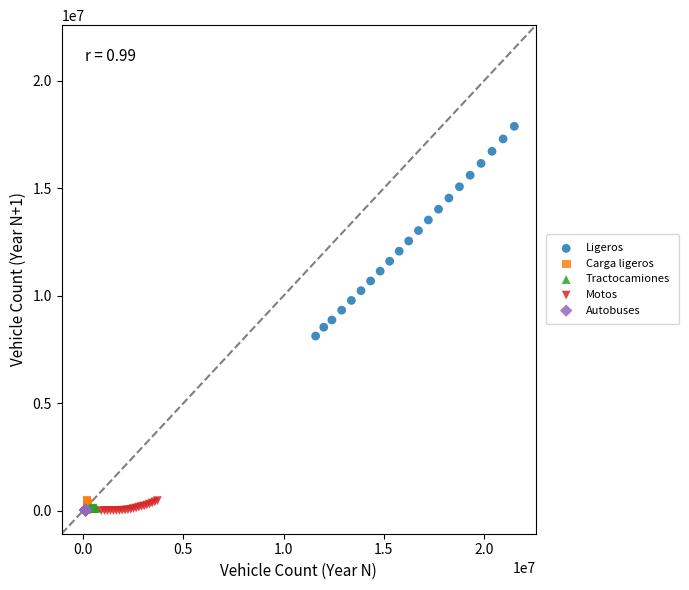

Which series contains the highest Y value?

Ligeros